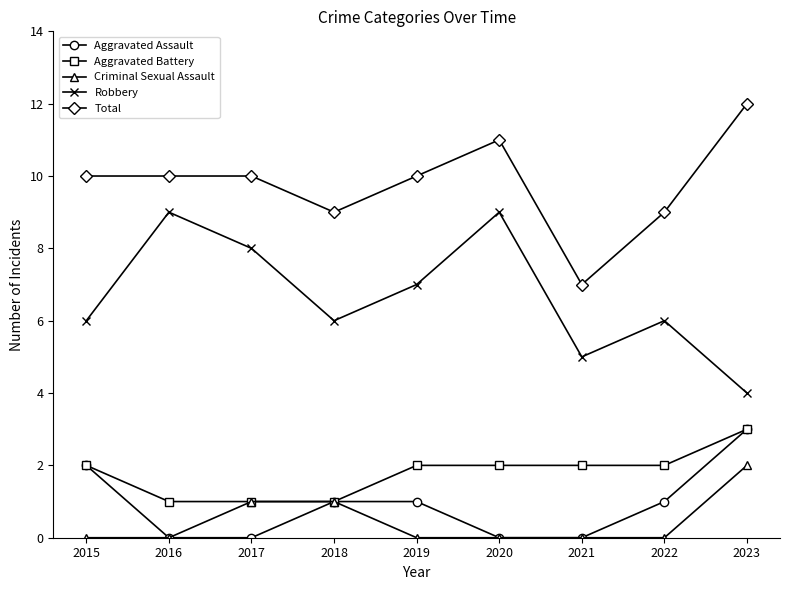

Which category has the lowest value in the Robbery series?

2023